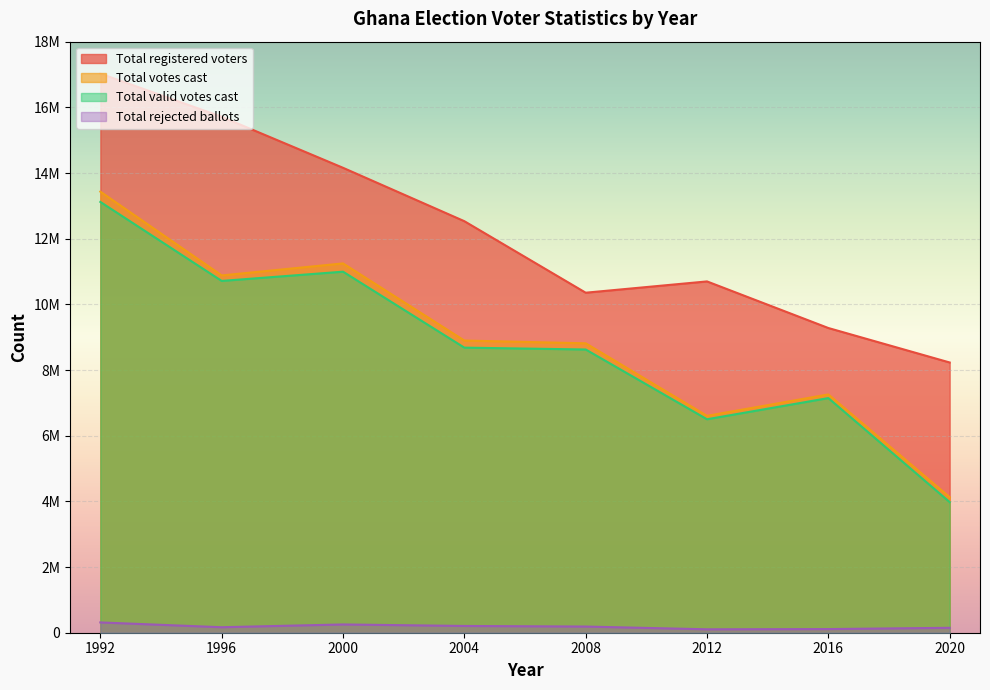

What is the difference between the maximum and minimum values in the Total valid votes cast series?

9141395